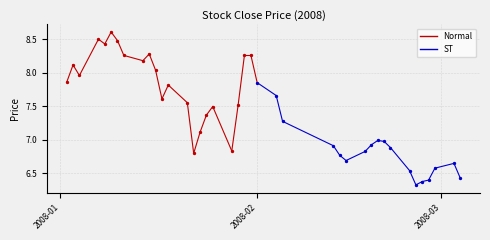

What is the total value across all series at 2008-01?

15.7